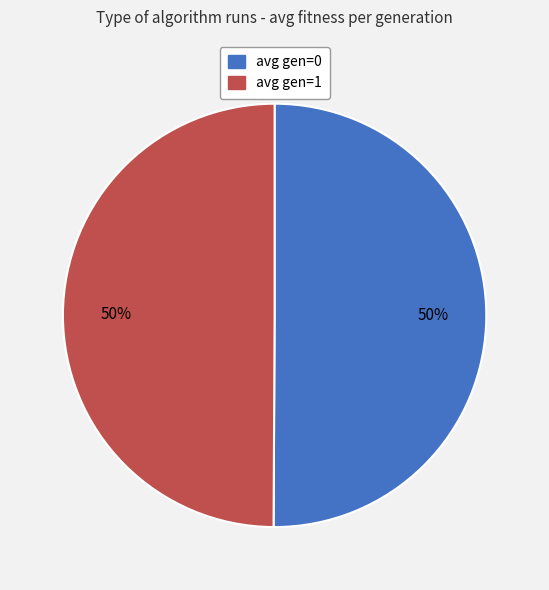

What percentage is the avg gen=0 slice, to the nearest percent?

50%